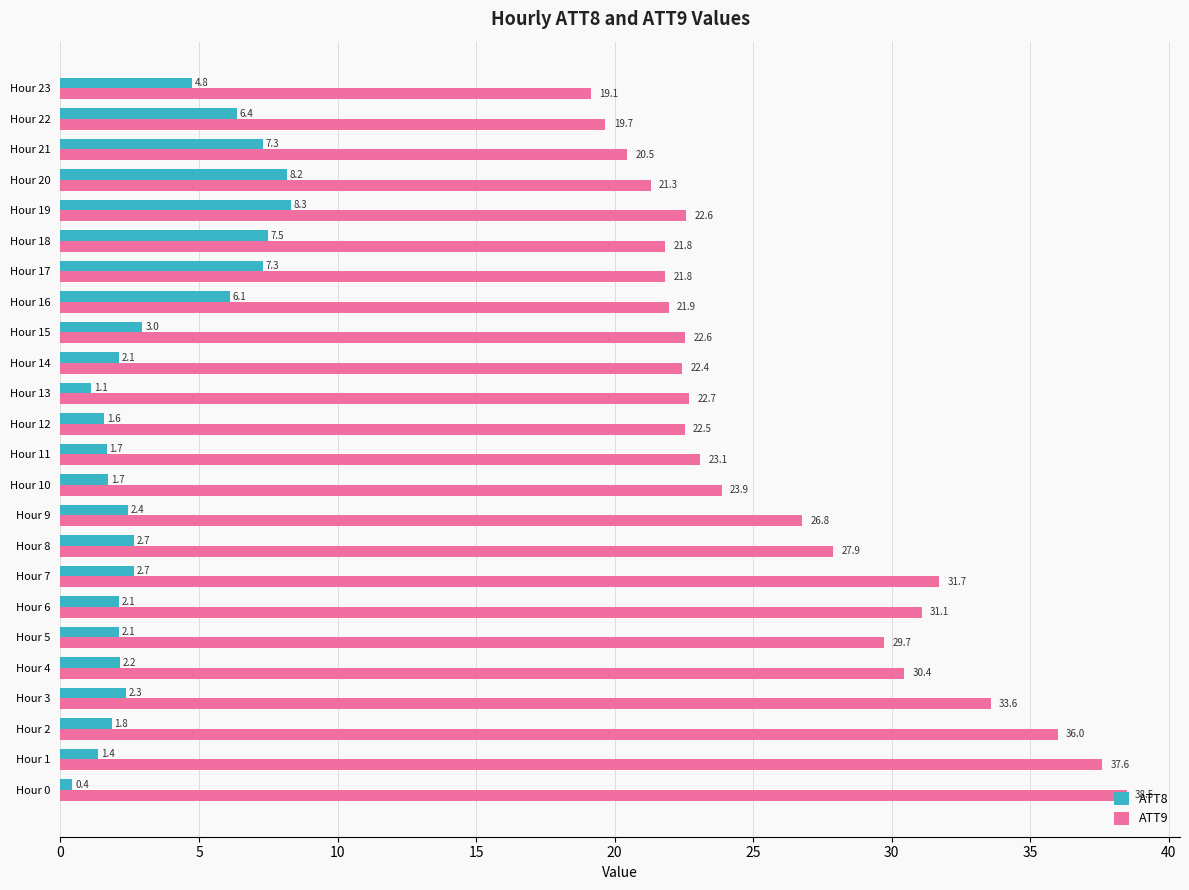

What are all the series names shown in the legend?

ATT8, ATT9